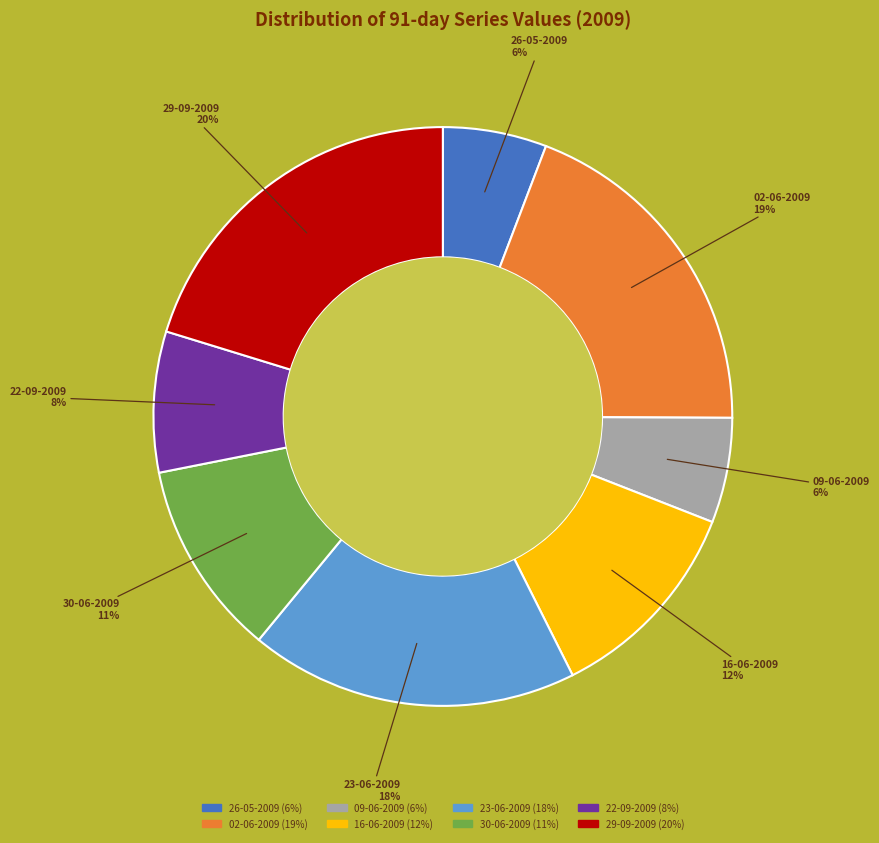

Which has a higher value, 30-06-2009 or 26-05-2009?

30-06-2009